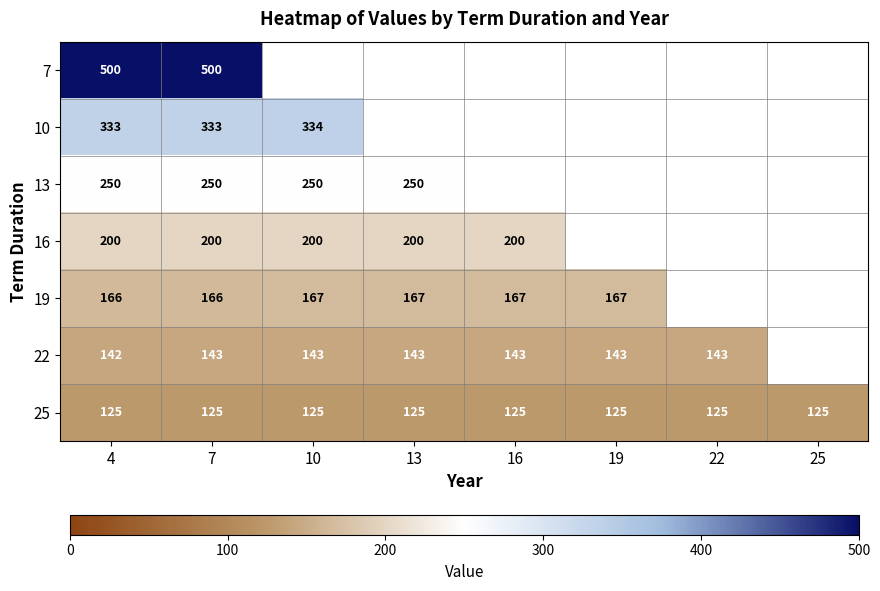

Is it true that 25 equals 125 at 19?

True